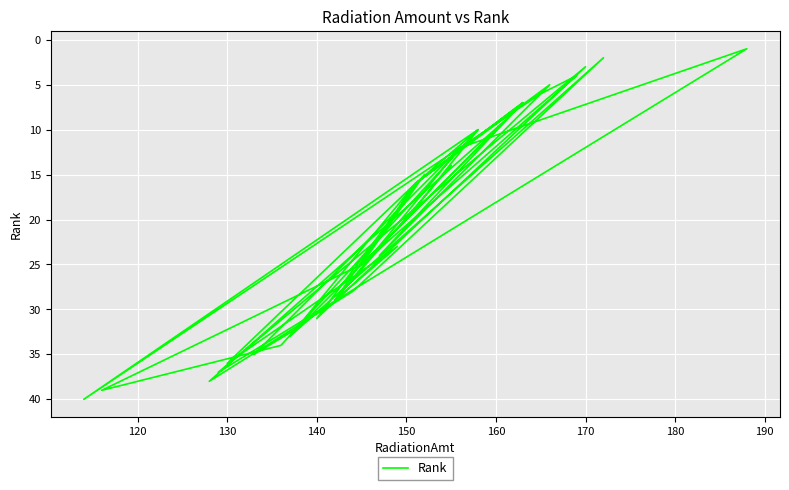

True or false: the data shows 5 at 34.

False